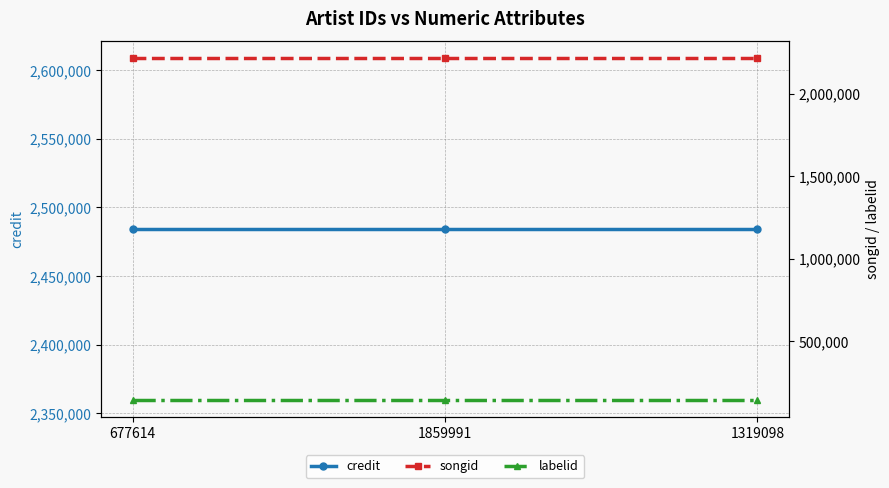

What is the lowest value of the songid series?

2215208